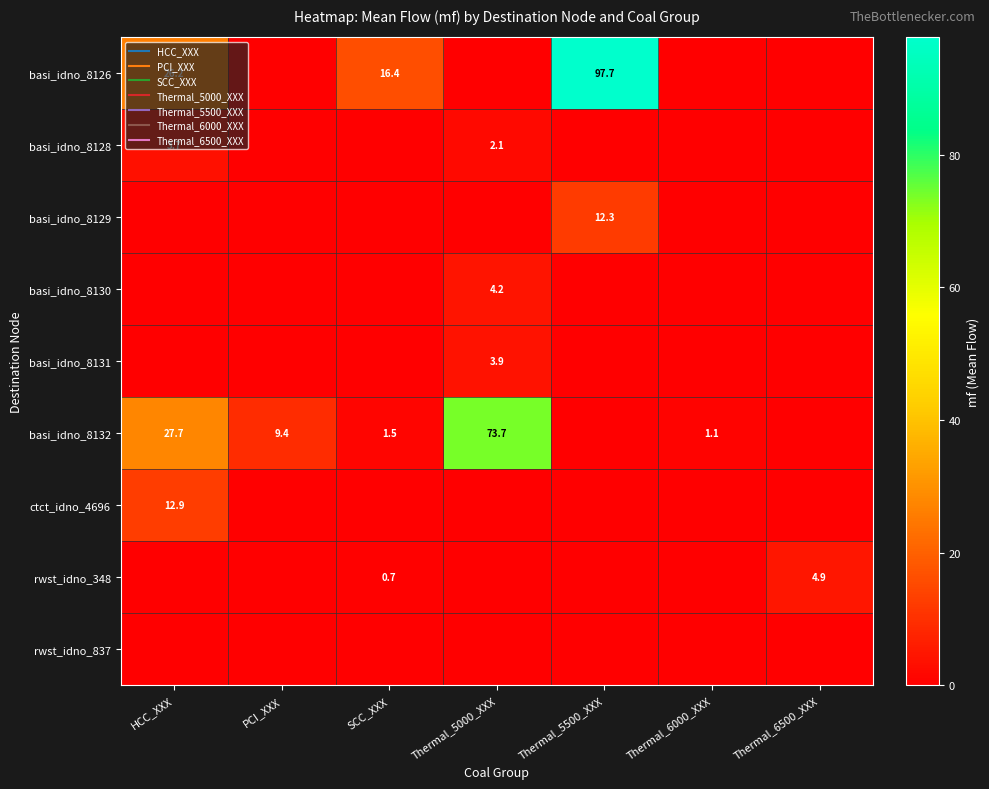

Which series changed the most between Thermal_5500_XXX and Thermal_6000_XXX?

basi_idno_8126